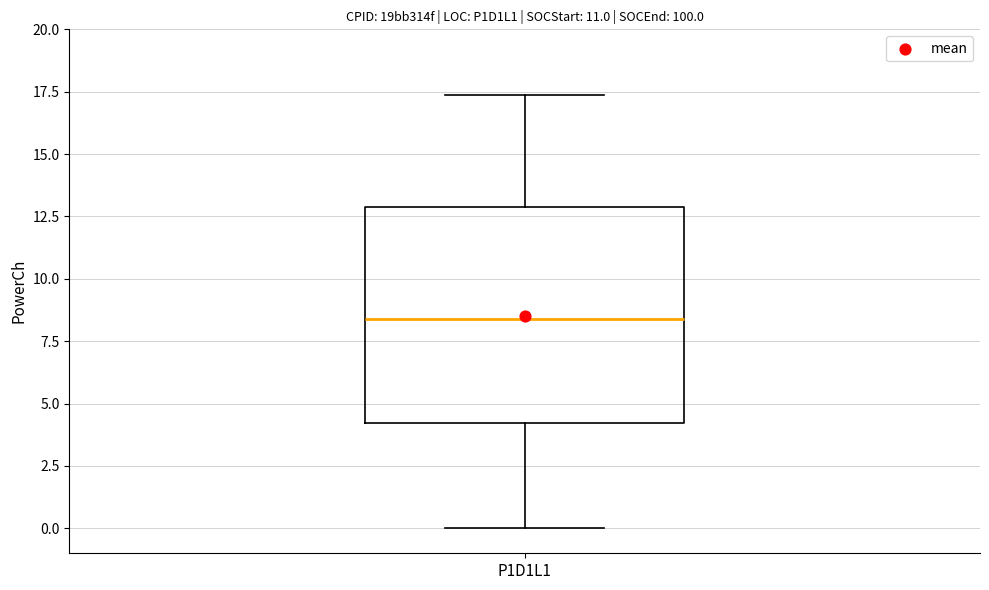

Where does the lower whisker of the box for P1D1L1 end on the y-axis? The values are not printed on the chart, so give them approximately, as read against the axis.

0.0